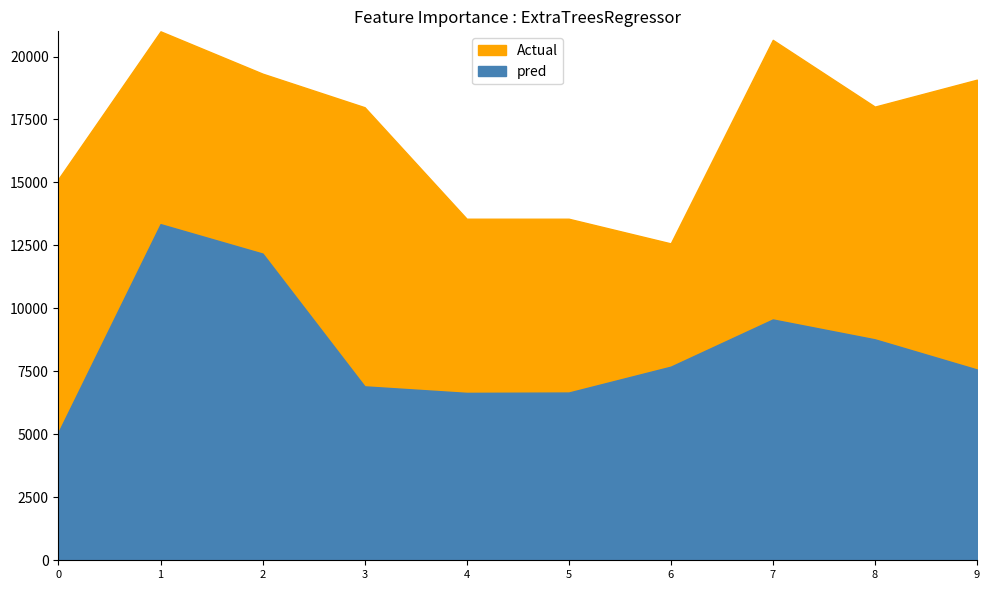

The value of low at 2020-04-03 is 0.5. True or false?

False